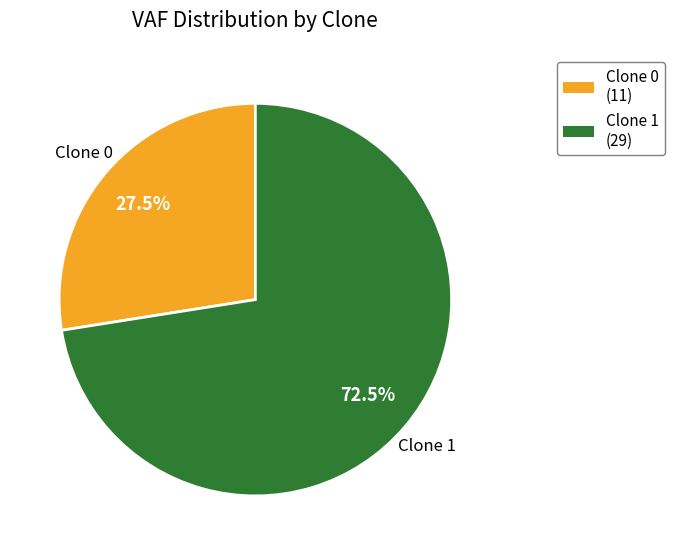

Rank the categories by value from lowest to highest.

Clone 0, Clone 1